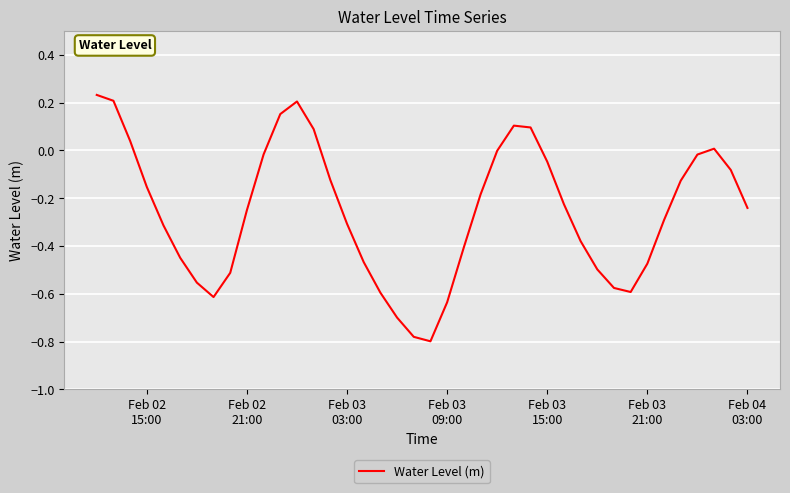

What is the difference between the maximum and minimum values?

1.0